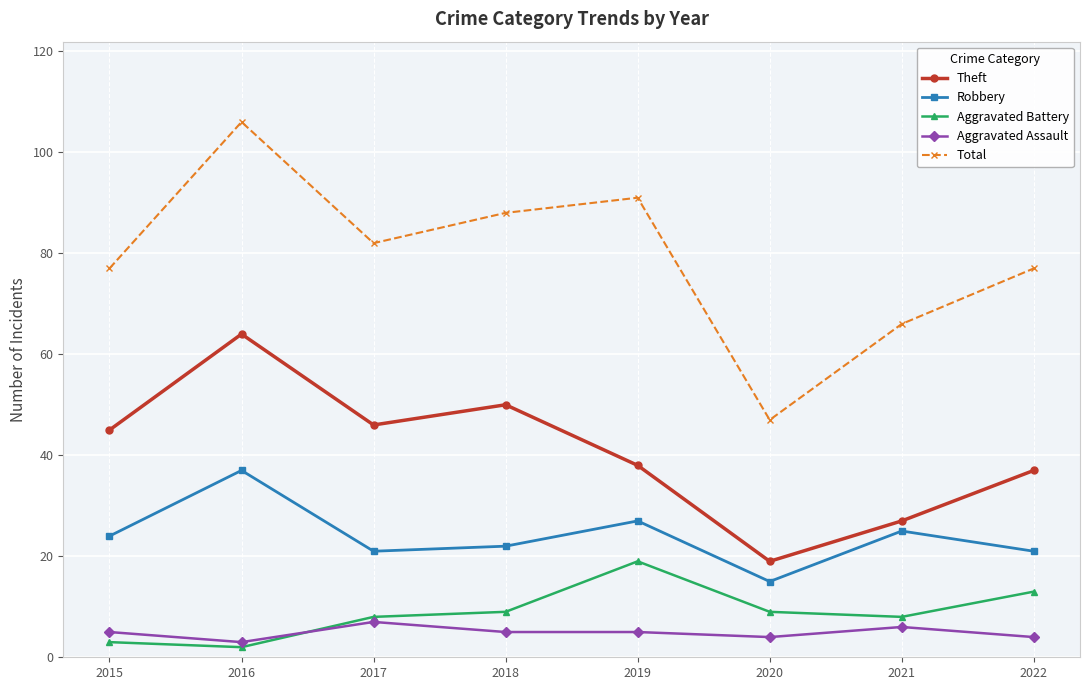

Is this an area chart (filled region under the line)?

No